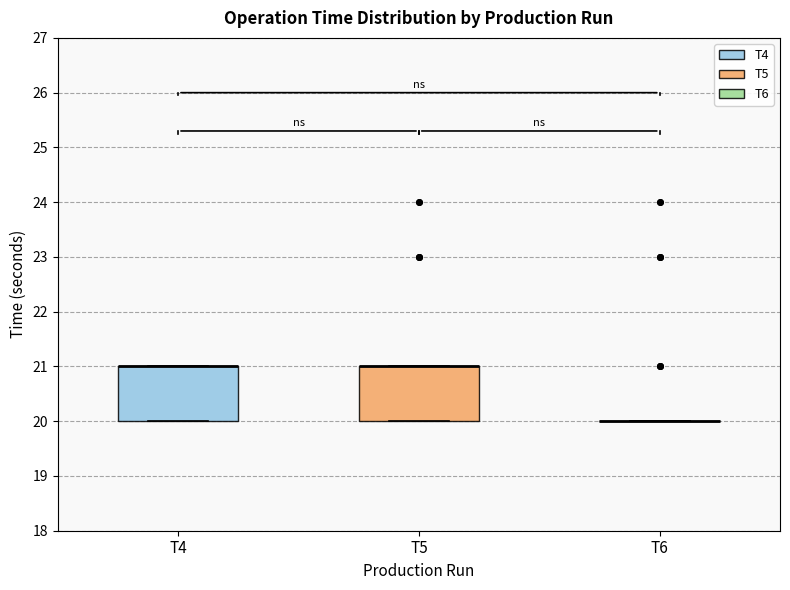

Reading left to right, transcribe this box plot: for each box, give where its median line is, the range the box spans, and where its two whiskers end, as read against the y-axis. The values are not printed on the chart, so give them approximately, as read against the axis.

T4: median 21 (drawn on the box's upper edge), box 20 to 21, whiskers 20 to 21
T5: median 21 (drawn on the box's upper edge), box 20 to 21, whiskers 20 to 21
T6: box collapsed to a line at 20, whiskers 20 to 20